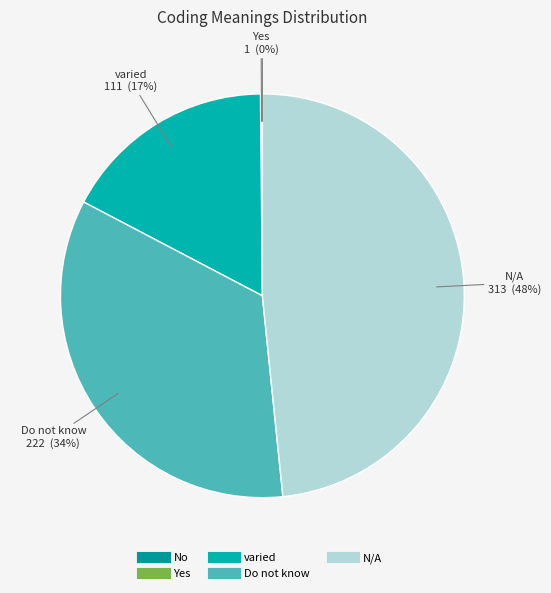

True or false: varied accounts for 4% of the total.

False